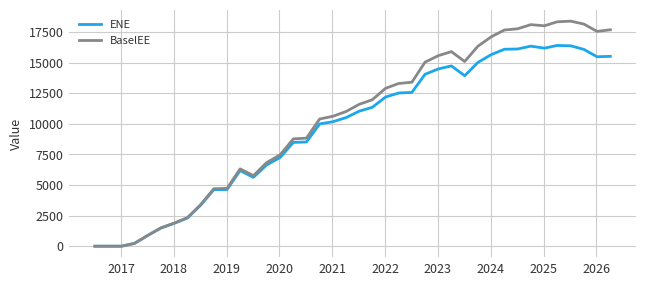

Rank the series by their maximum value, from highest to lowest.

BaselEE, ENE